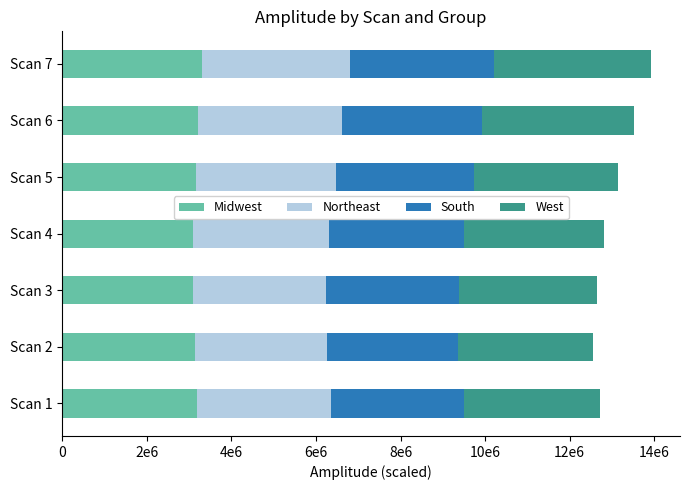

What are all the series names shown in the legend?

Midwest, Northeast, South, West